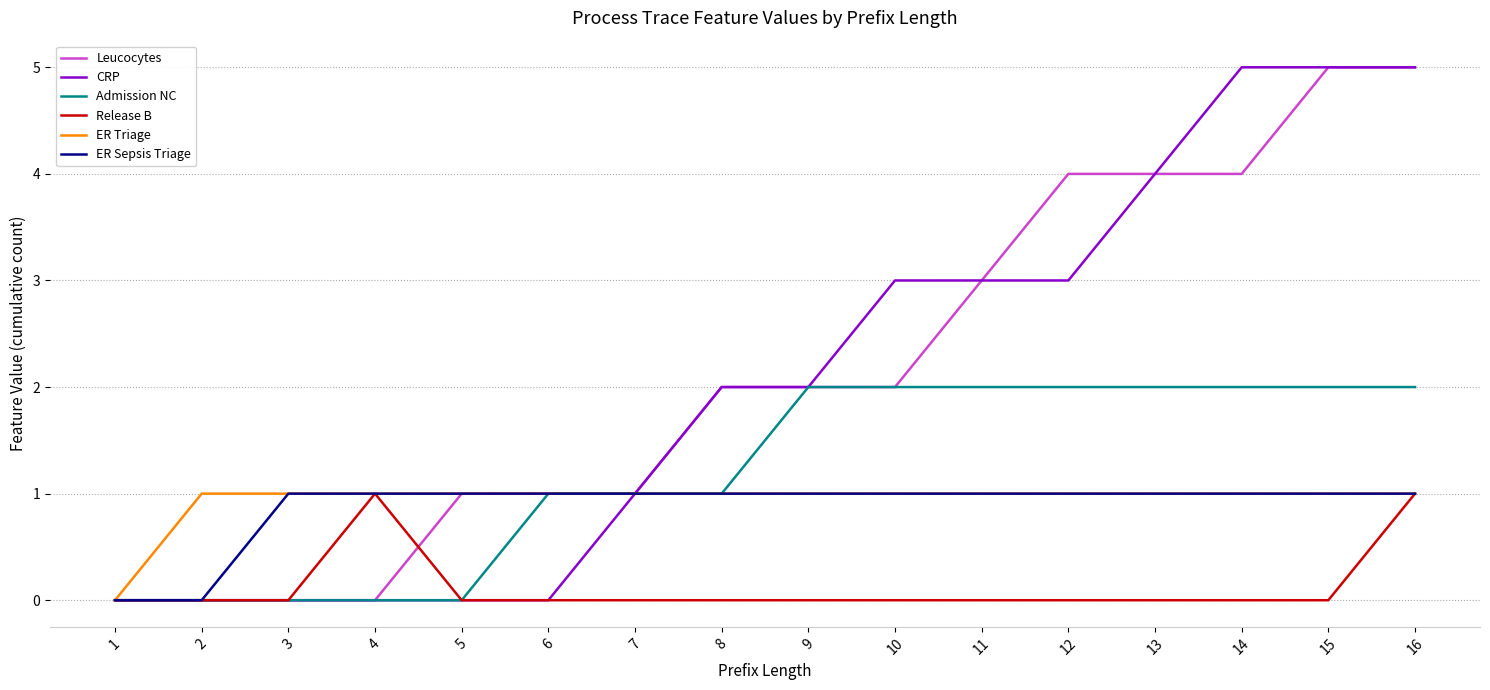

The Release B series shows 1 at 2. True or false?

False